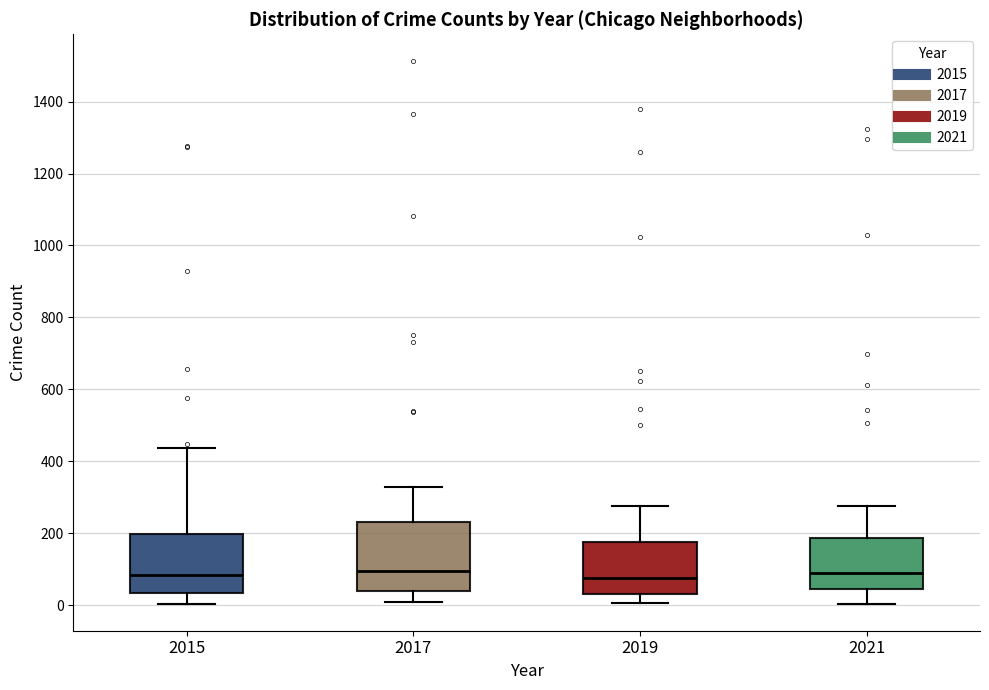

Reading left to right, transcribe this box plot: for each box, give where its median line is, the range the box spans, and where its two whiskers end, as read against the y-axis. The values are not printed on the chart, so give them approximately, as read against the axis.

2015: median 80, box 40 to 200, whiskers 0 to 440
2017: median 100, box 40 to 220, whiskers 0 to 320
2019: median 80, box 40 to 180, whiskers 0 to 280
2021: median 80, box 40 to 180, whiskers 0 to 280